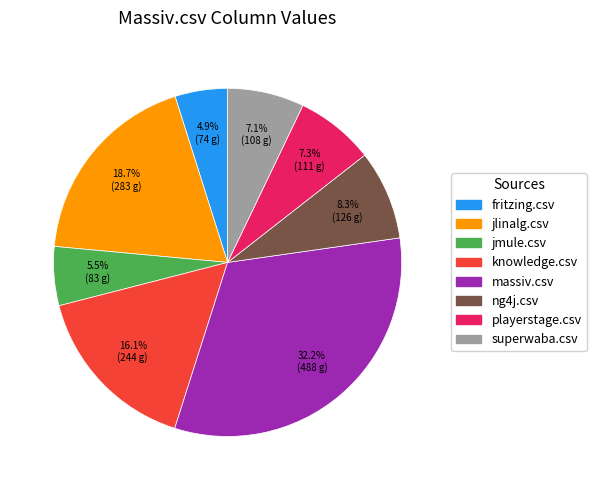

Count the number of slices in the pie.

8